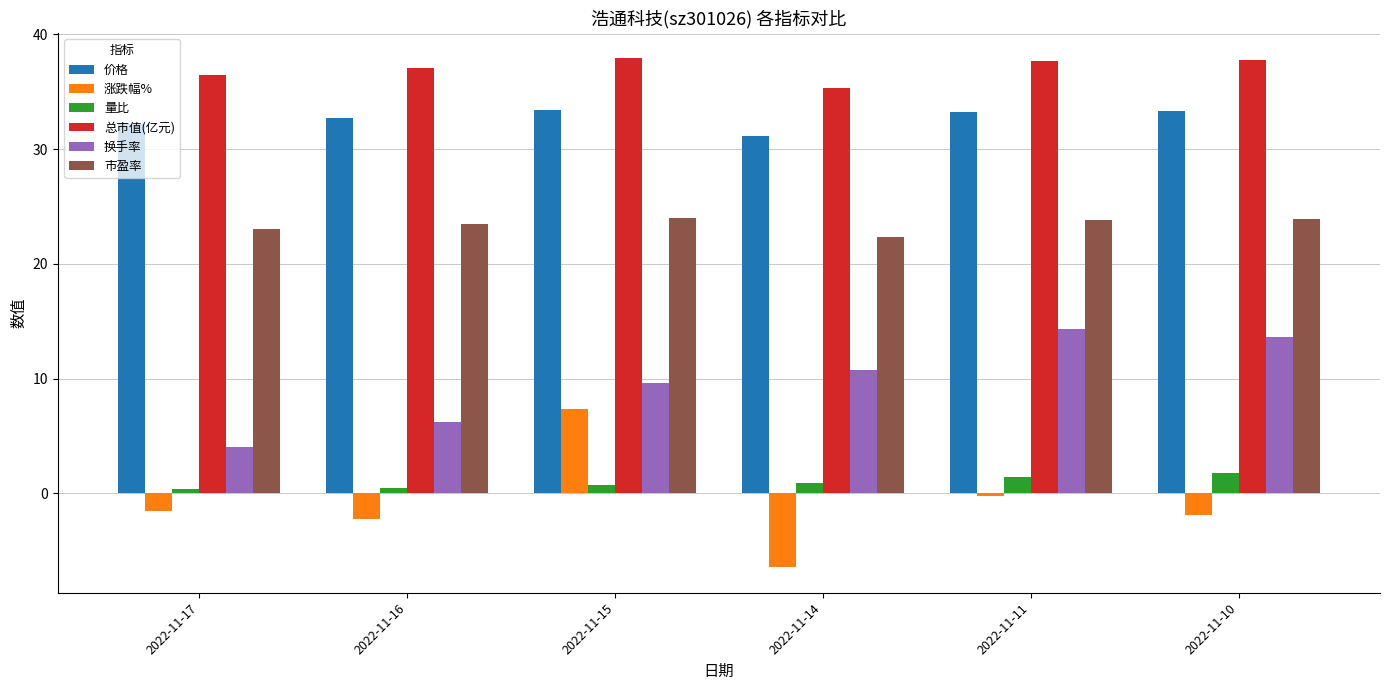

At how many categories does at least one series exceed 7?

6